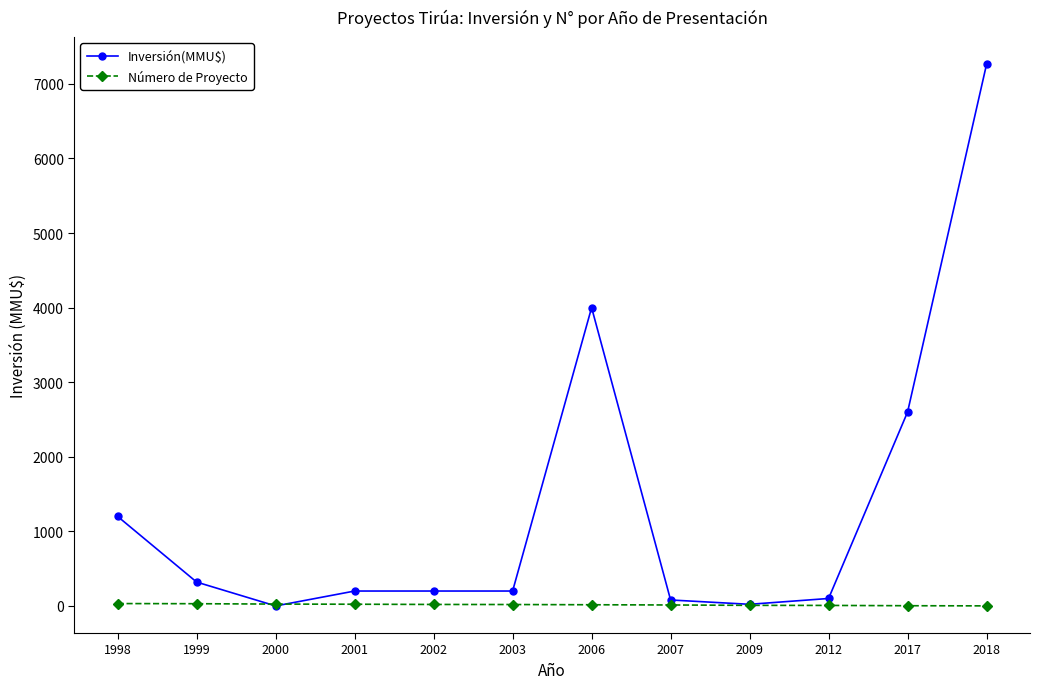

True or false: Inversión(MMU$) has a value of 1200 at 1998.

True